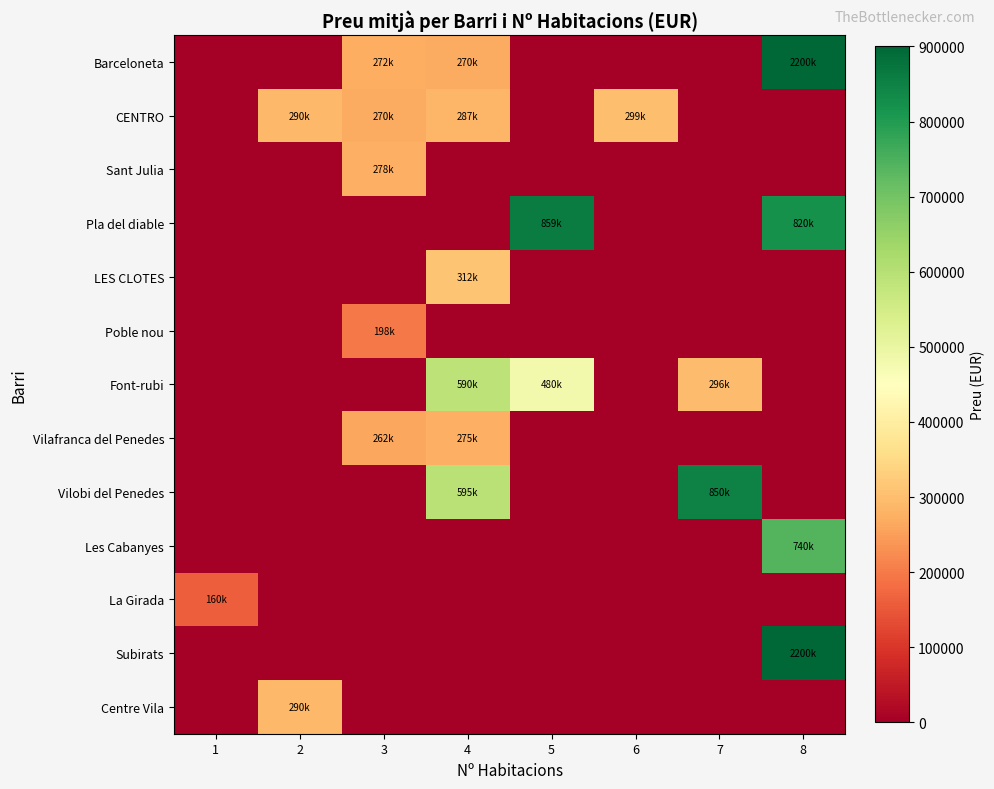

Reading left to right, transcribe all the data shown in this chart.

Barceloneta: 1=0.0	2=0.0	3=271663.8	4=270419.0	5=0.0	6=0.0	7=0.0	8=2200000.0
CENTRO: 1=0.0	2=290000.0	3=270000.0	4=287000.0	5=0.0	6=299000.0	7=0.0	8=0.0
Sant Julia: 1=0.0	2=0.0	3=277500.0	4=0.0	5=0.0	6=0.0	7=0.0	8=0.0
Pla del diable: 1=0.0	2=0.0	3=0.0	4=0.0	5=859000.0	6=0.0	7=0.0	8=820000.0
LES CLOTES: 1=0.0	2=0.0	3=0.0	4=312500.0	5=0.0	6=0.0	7=0.0	8=0.0
Poble nou: 1=0.0	2=0.0	3=198000.0	4=0.0	5=0.0	6=0.0	7=0.0	8=0.0
Font-rubi: 1=0.0	2=0.0	3=0.0	4=590000.0	5=480000.0	6=0.0	7=296000.0	8=0.0
Vilafranca del Penedes: 1=0.0	2=0.0	3=261889.0	4=274735.0	5=0.0	6=0.0	7=0.0	8=0.0
Vilobi del Penedes: 1=0.0	2=0.0	3=0.0	4=595000.0	5=0.0	6=0.0	7=850000.0	8=0.0
Les Cabanyes: 1=0.0	2=0.0	3=0.0	4=0.0	5=0.0	6=0.0	7=0.0	8=740000.0
La Girada: 1=160000.0	2=0.0	3=0.0	4=0.0	5=0.0	6=0.0	7=0.0	8=0.0
Subirats: 1=0.0	2=0.0	3=0.0	4=0.0	5=0.0	6=0.0	7=0.0	8=2200000.0
Centre Vila: 1=0.0	2=290000.0	3=0.0	4=0.0	5=0.0	6=0.0	7=0.0	8=0.0